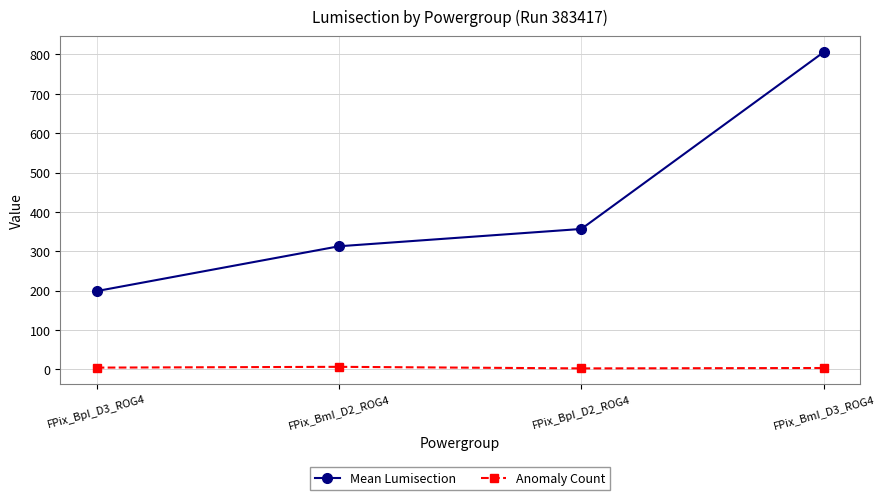

At which category does the chart reach its peak across all series?

FPix_BmI_D3_ROG4